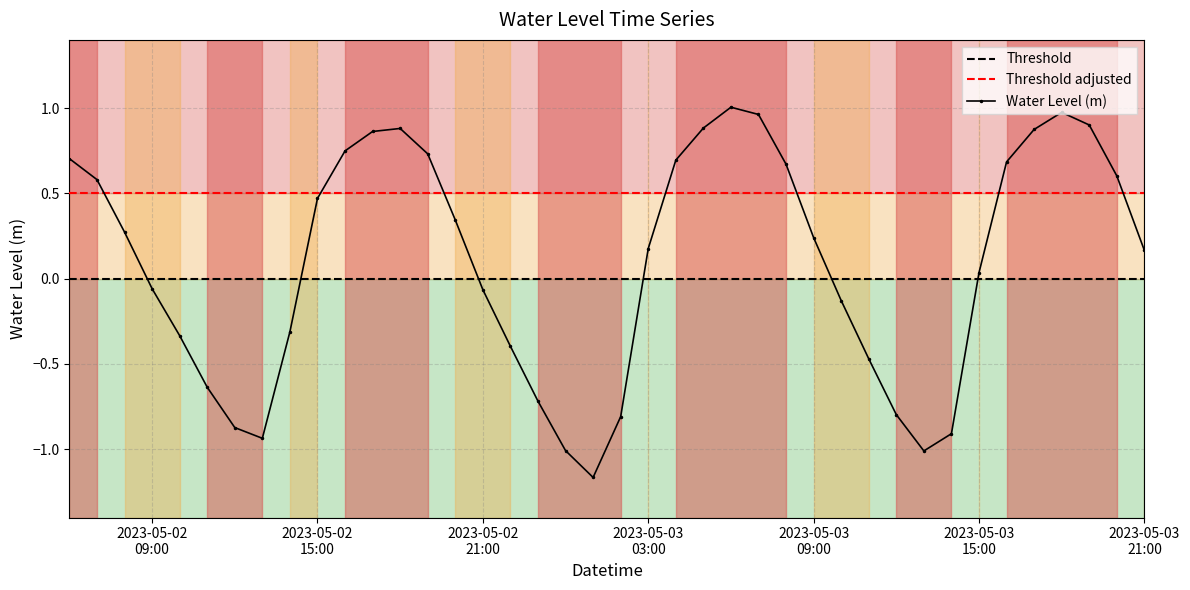

What is the sum of all values?

3.9